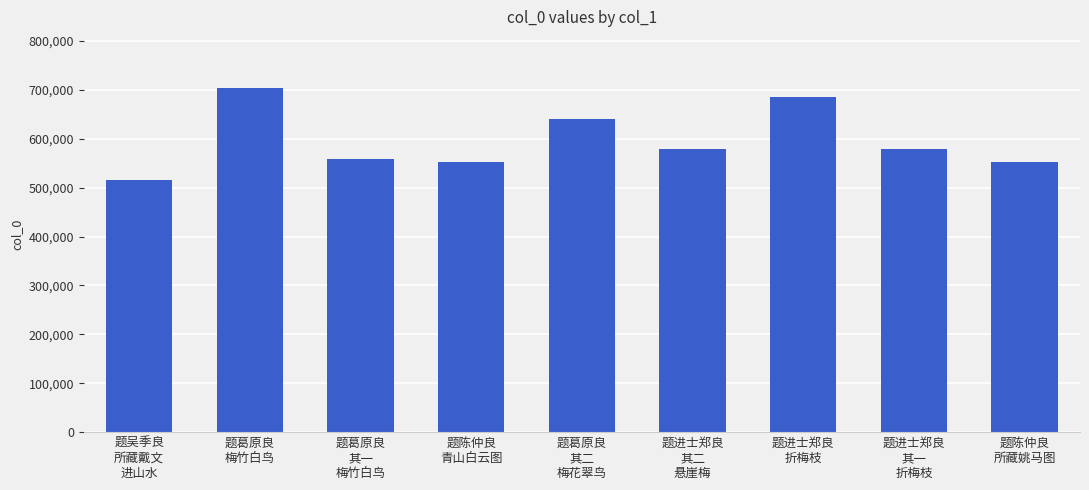

What is the value of the 9th bar from the left?

552520